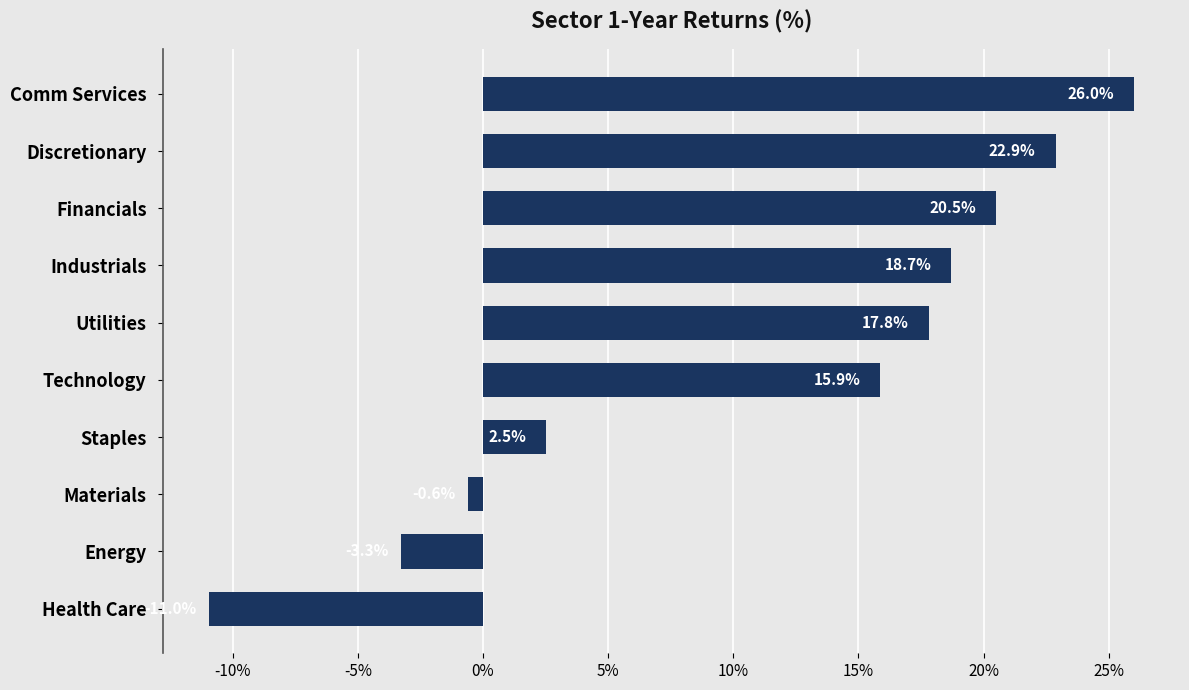

The chart shows a value of 20.5 at Financials. True or false?

True